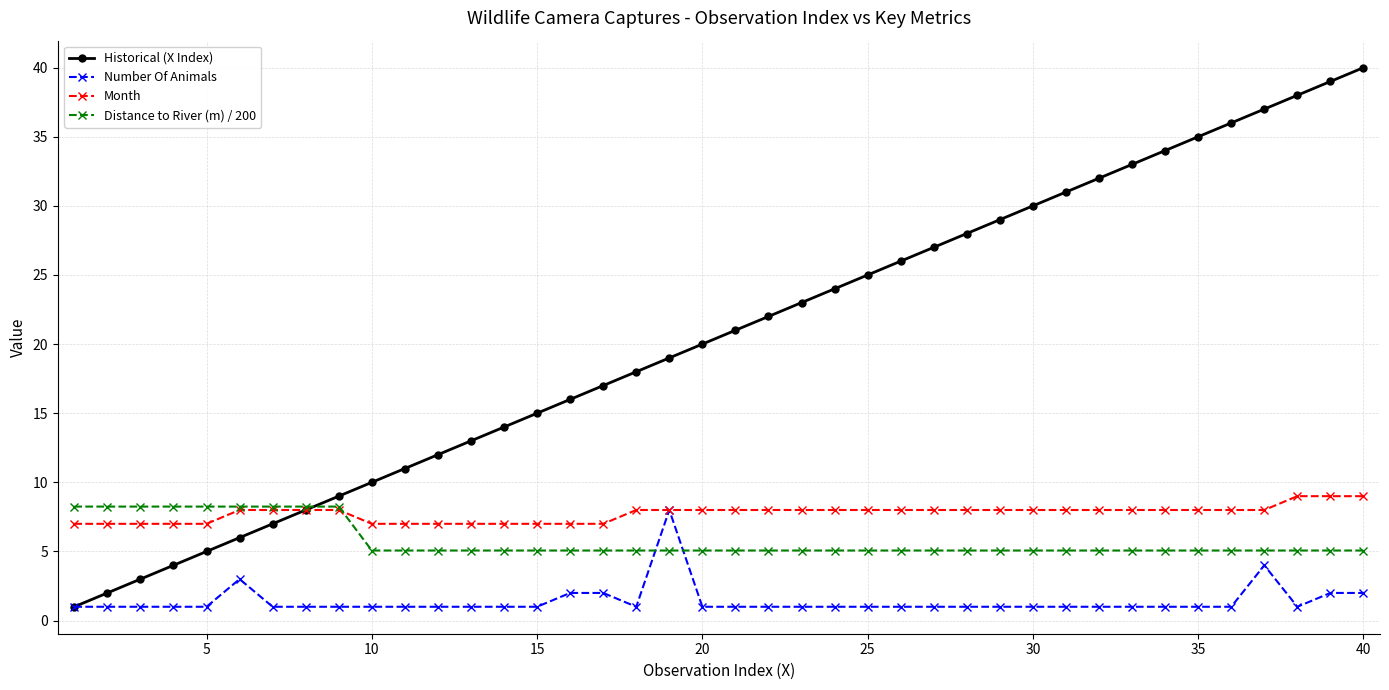

Which series has the widest spread of values?

Historical (X Index)